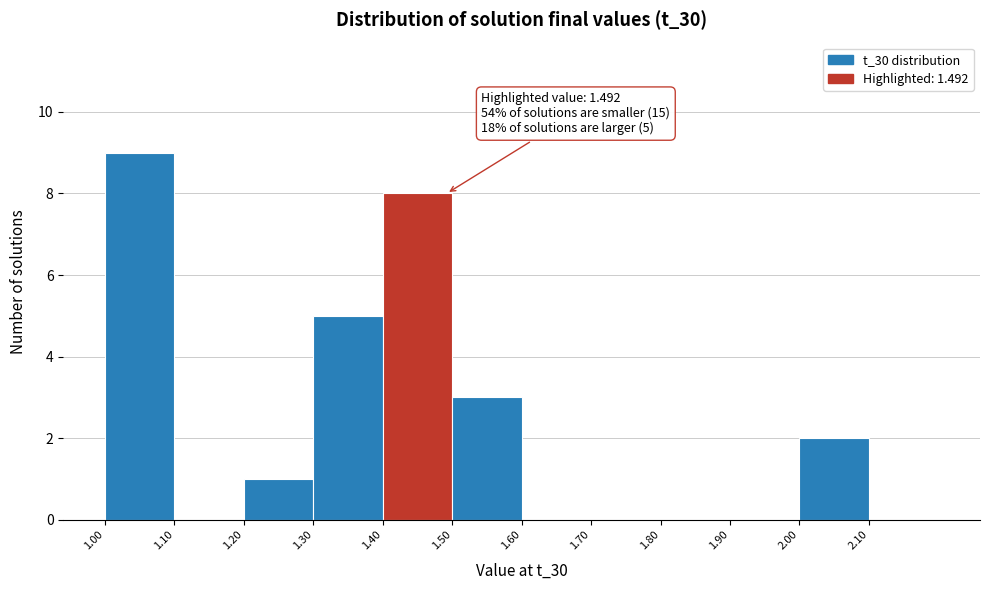

Over which range of the x-axis is the bar tallest?

1.0 to 1.1